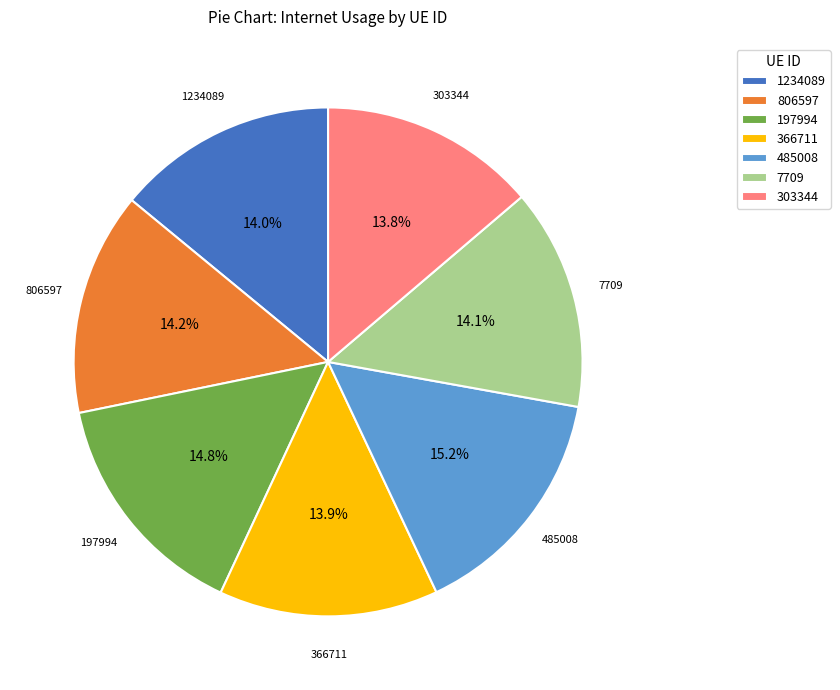

Is there any slice that represents more than half of the pie?

No